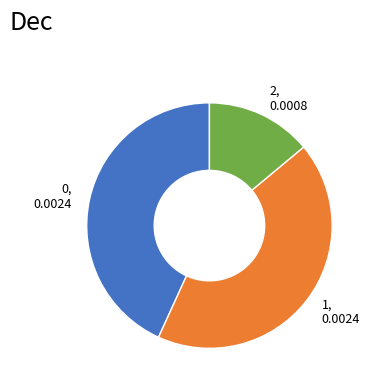

Count the number of slices in the pie.

3